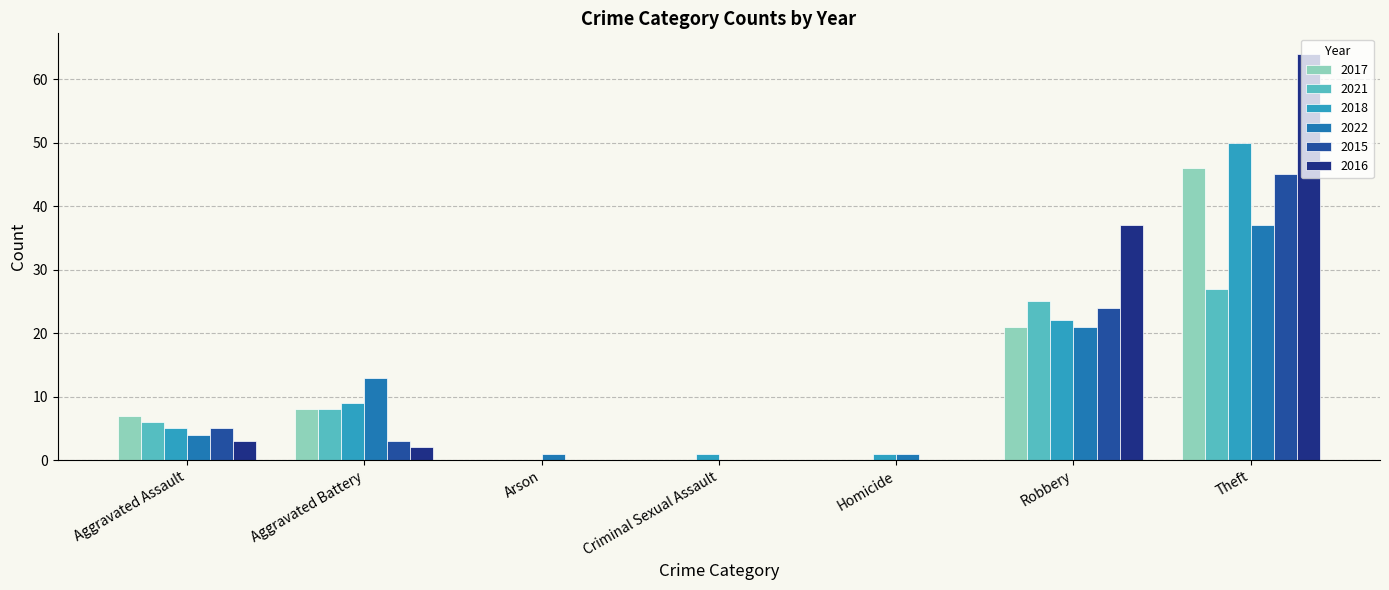

What is the total value across all series at Theft?

269